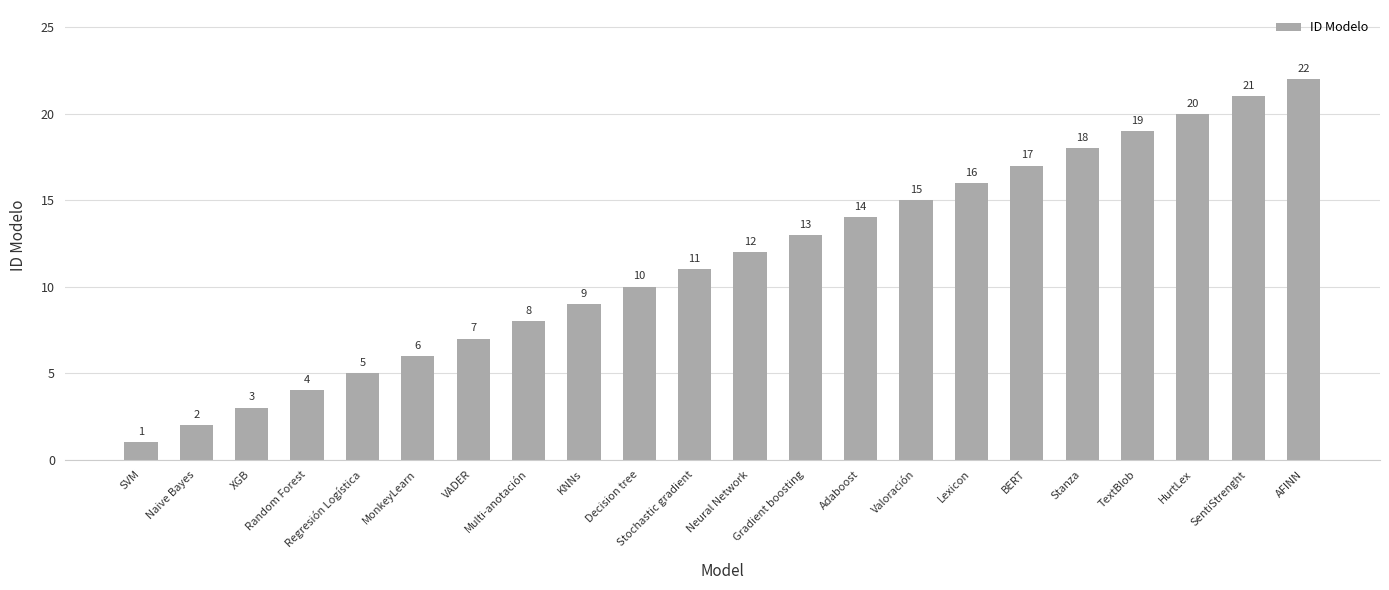

What is the sum of the values at KNNs and SentiStrenght?

30